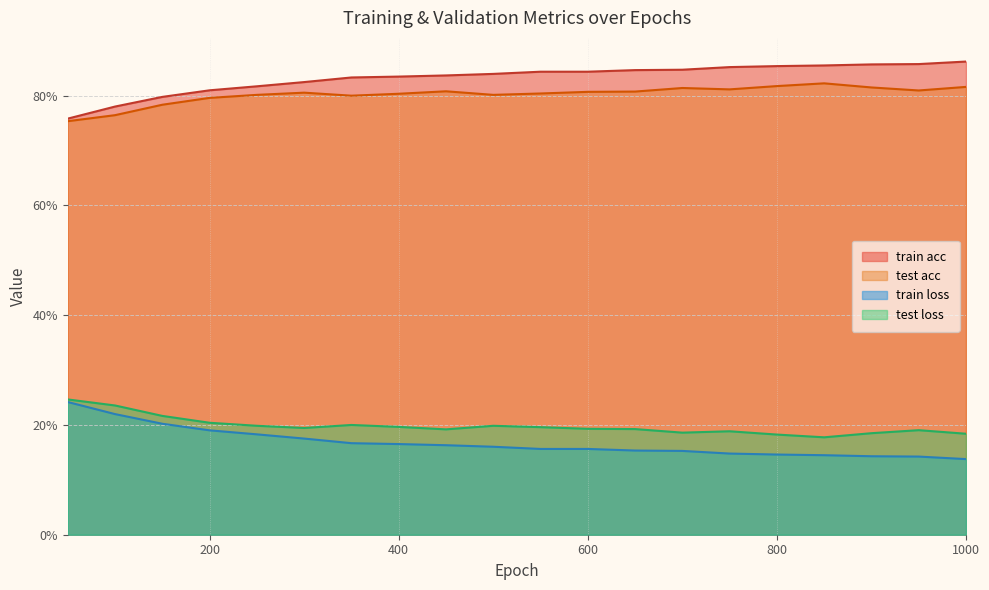

Which series has the largest range (max minus min)?

train acc